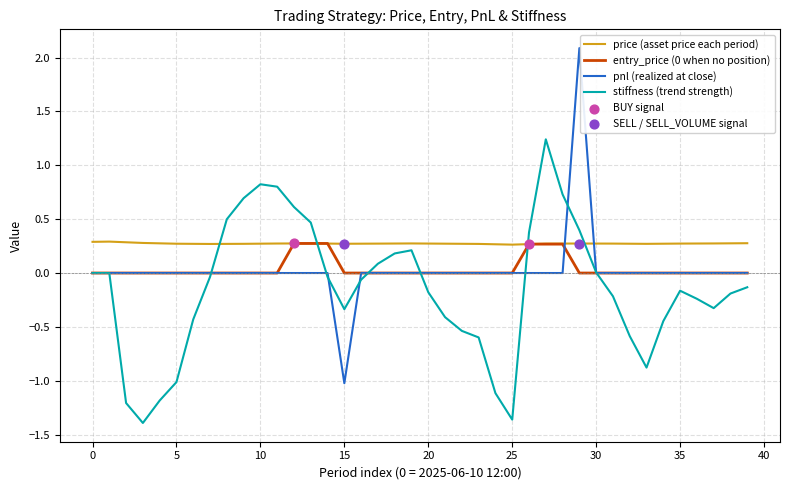

Which series has the largest total across all categories?

price (asset price each period)